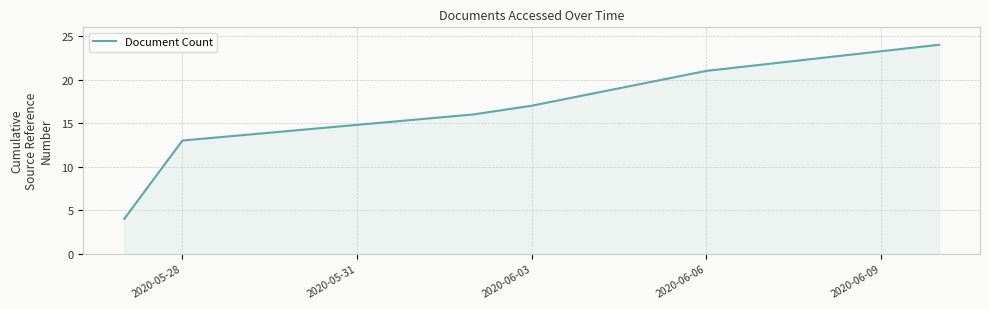

What is the difference between the maximum and minimum values?

20